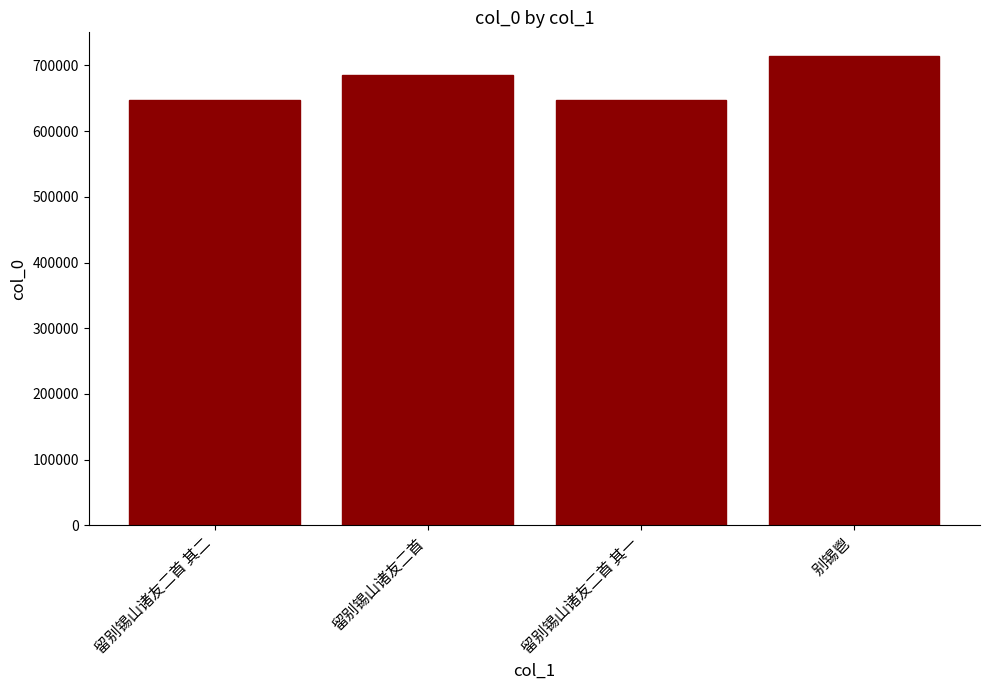

What is the minimum value shown in the chart?

647889